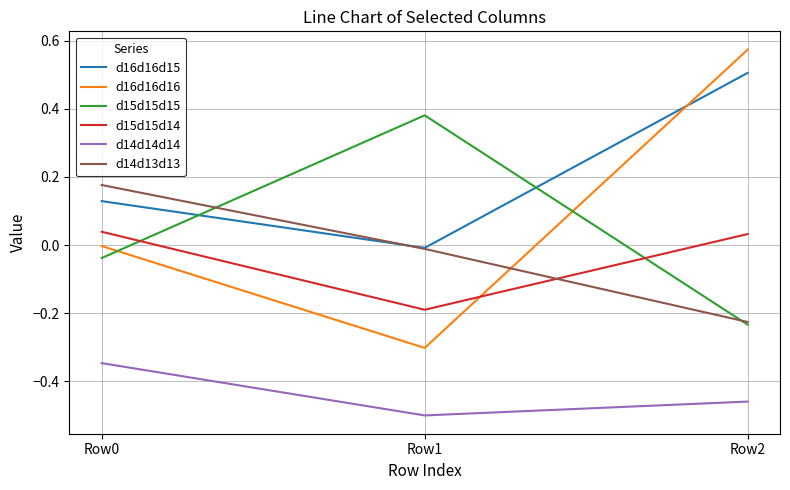

How many lines are shown in the chart?

6